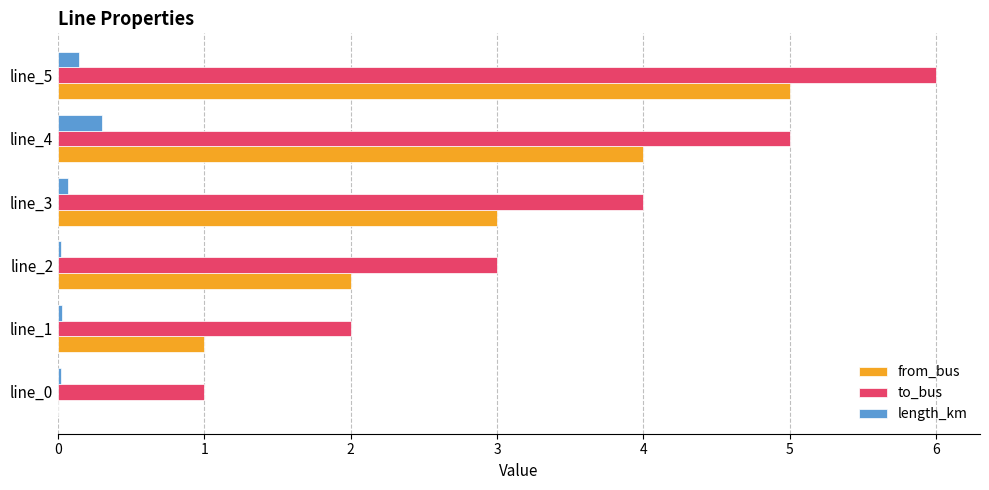

Where is to_bus nearest to the value 3?

line_2